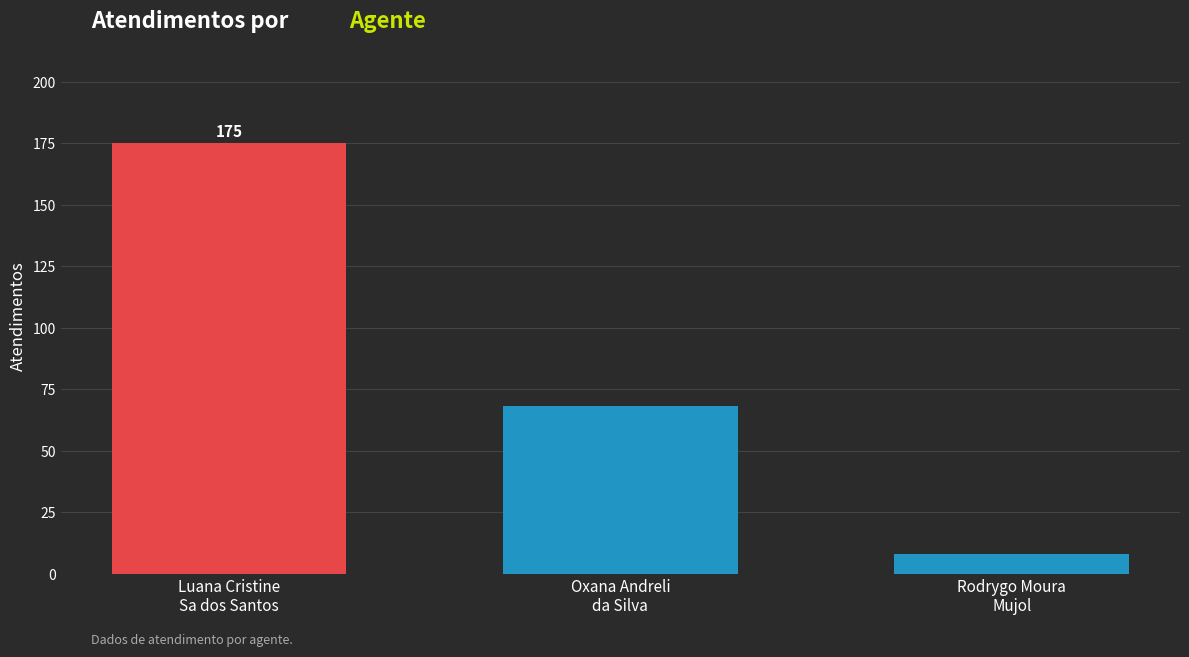

Reading left to right, list all the values displayed in this chart.

Luana Cristine
Sa dos Santos=175	Oxana Andreli
da Silva=68	Rodrygo Moura
Mujol=8